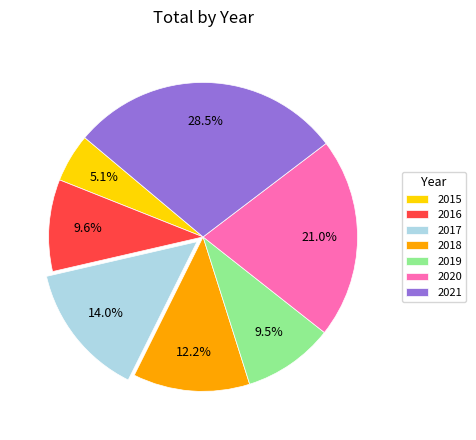

Does 2015 account for over 50% of the chart?

No